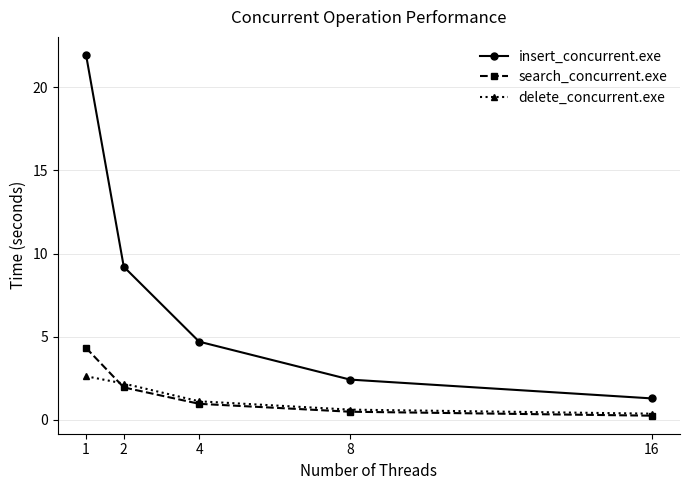

At how many categories does at least one series exceed 18?

1